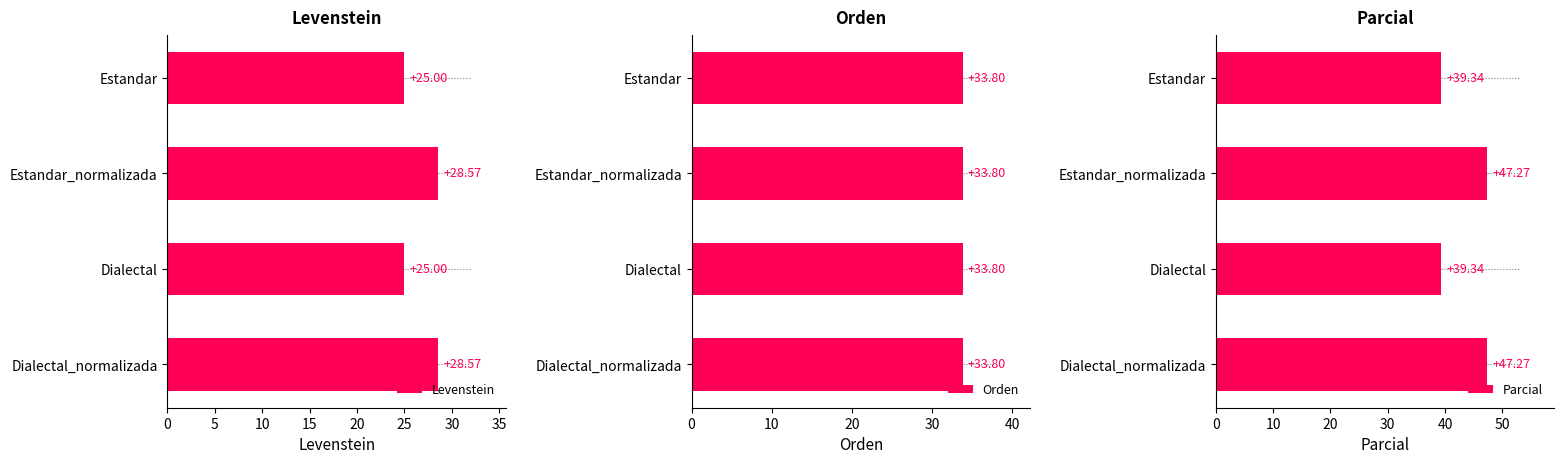

What is the sum of the Levenstein values at Dialectal_normalizada and Dialectal?

53.6